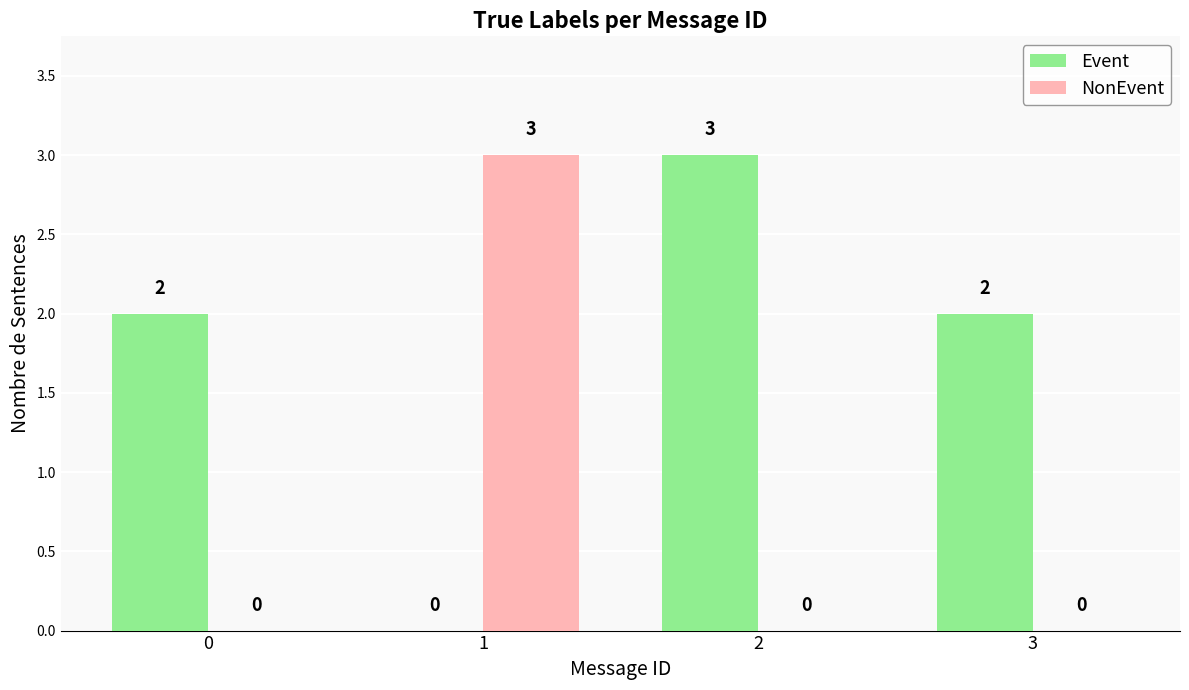

Between 0 and 2, which series saw the biggest shift?

Event